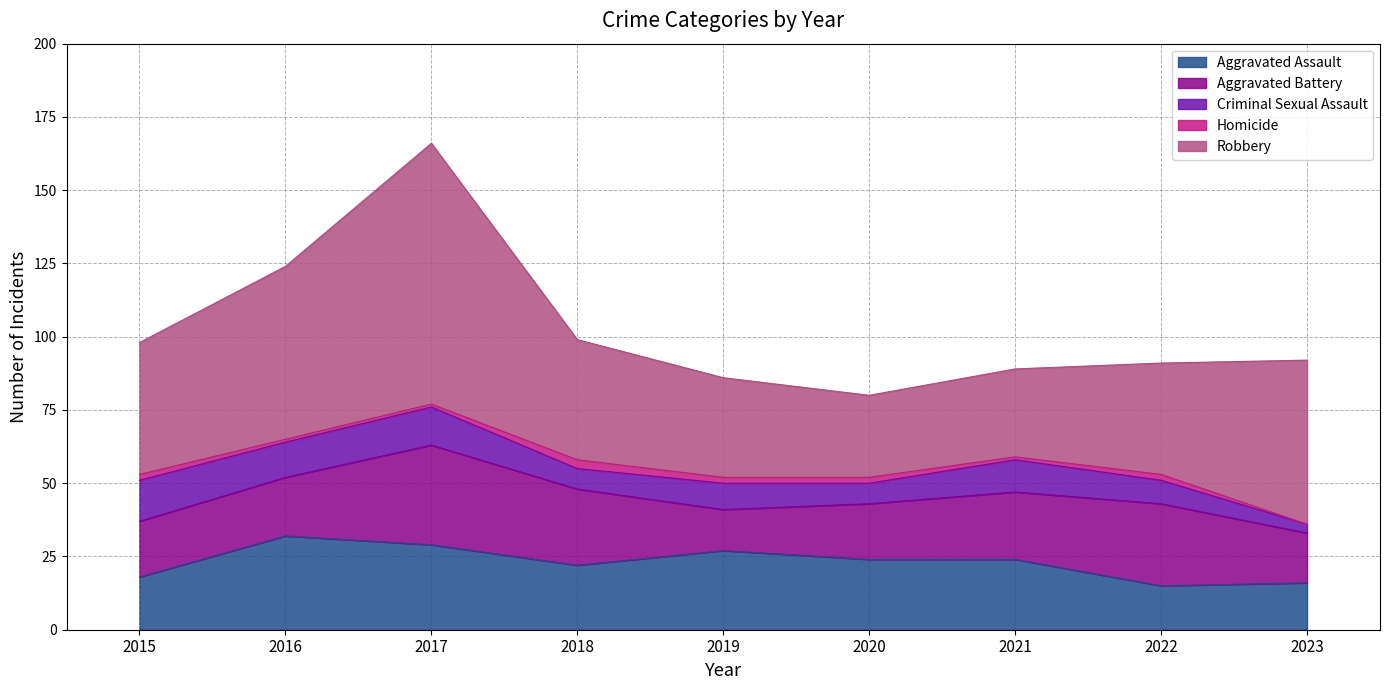

At how many categories does at least one series exceed 19?

9